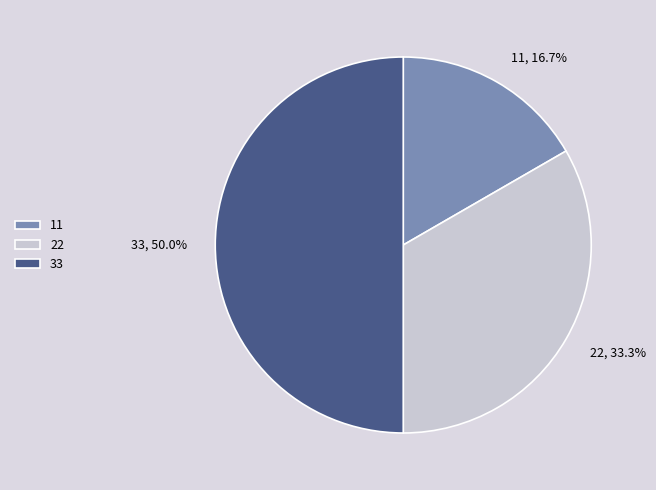

Does 22 account for over 50% of the chart?

No